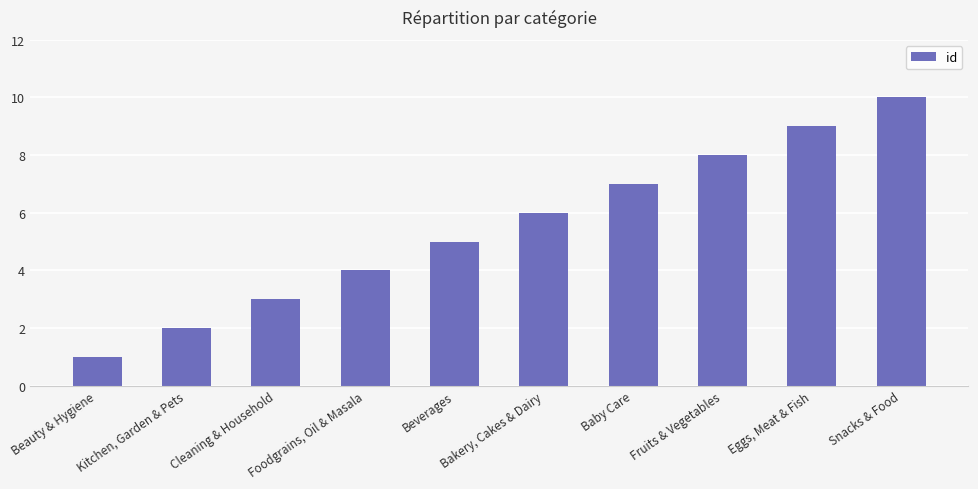

What is the change in value from Kitchen, Garden & Pets to Snacks & Food?

+8